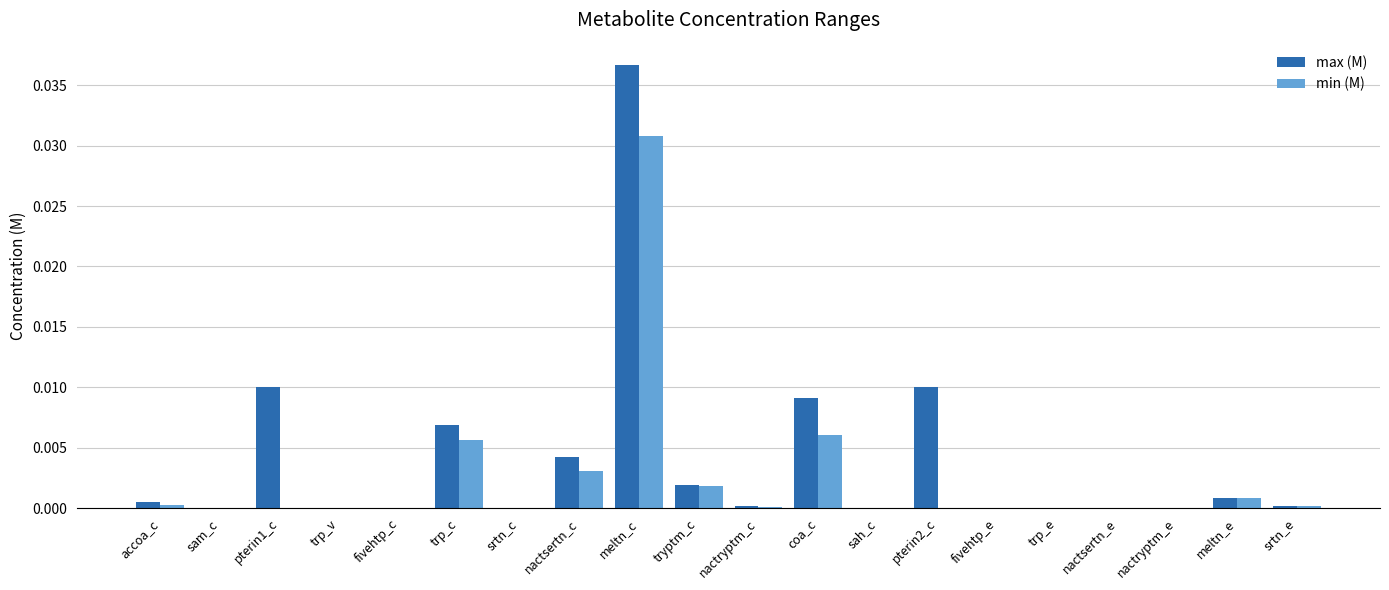

At which category is the sum across all series the highest?

meltn_c